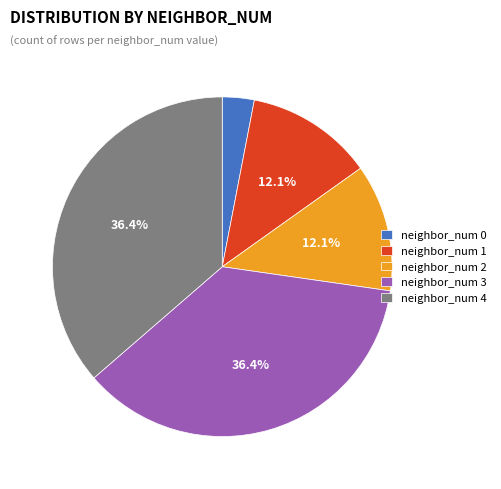

Count the number of slices in the pie.

5